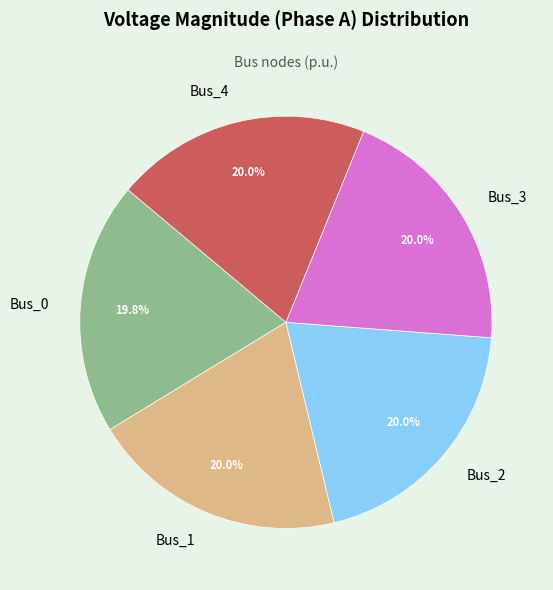

Is it true that Bus_4 is 25% of the pie?

False